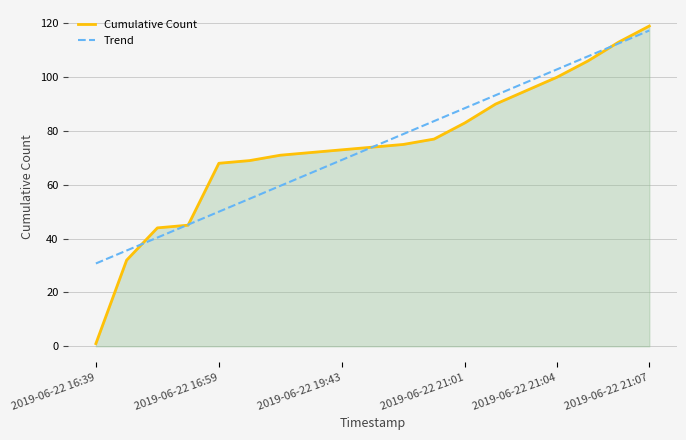

What is the lowest value of the Trend series?

30.8